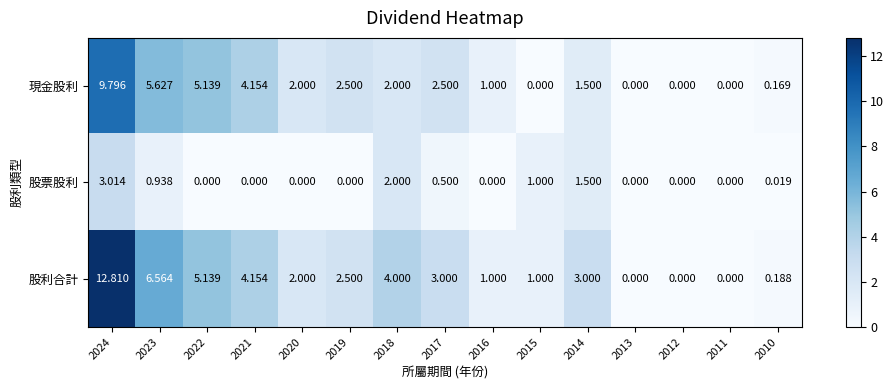

What is the difference between the highest and lowest values at 2018?

2.0